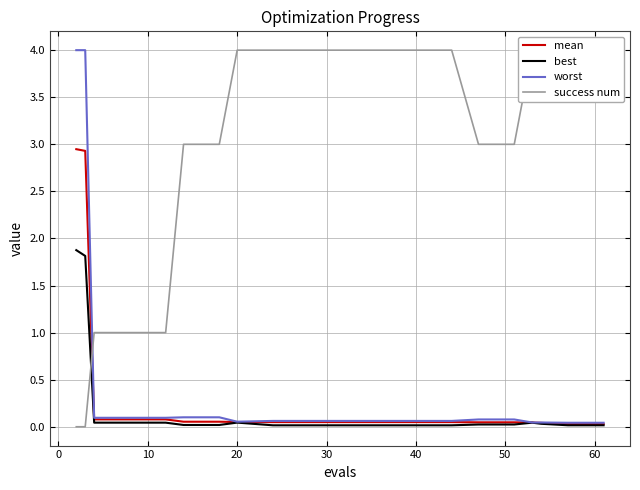

What is the highest value of the best series?

1.9